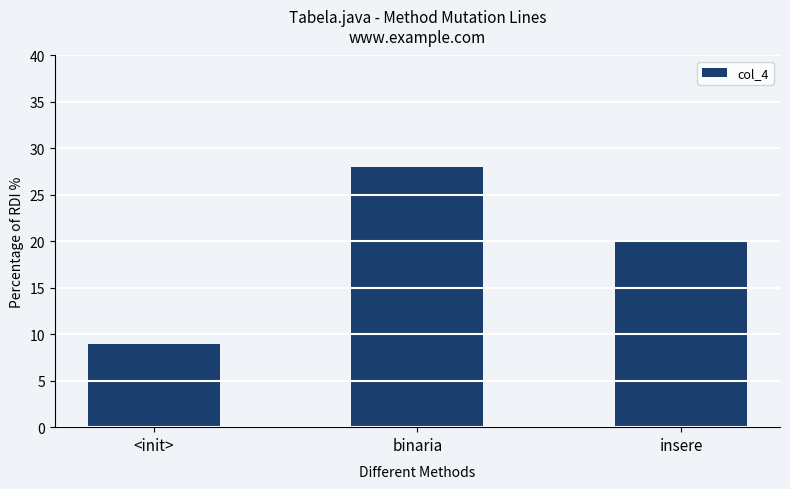

Reading right to left, what are all the values shown in this chart?

insere=20	binaria=28	<init>=9